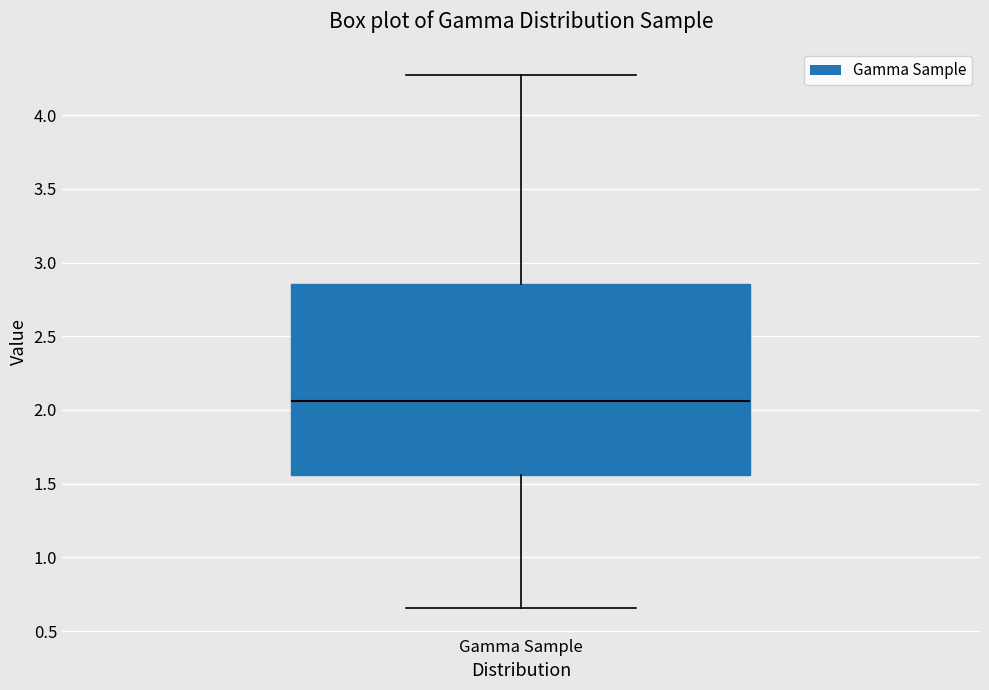

Where does the median line of the box for Gamma Sample sit on the y-axis? The values are not printed on the chart, so give them approximately, as read against the axis.

2.05